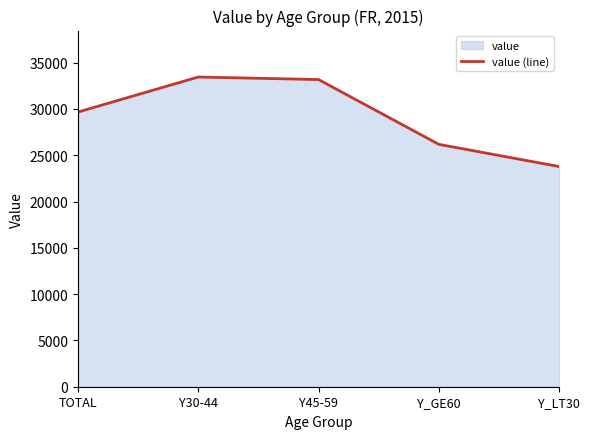

List the labels in order of value, largest first.

Y30-44, Y45-59, TOTAL, Y_GE60, Y_LT30